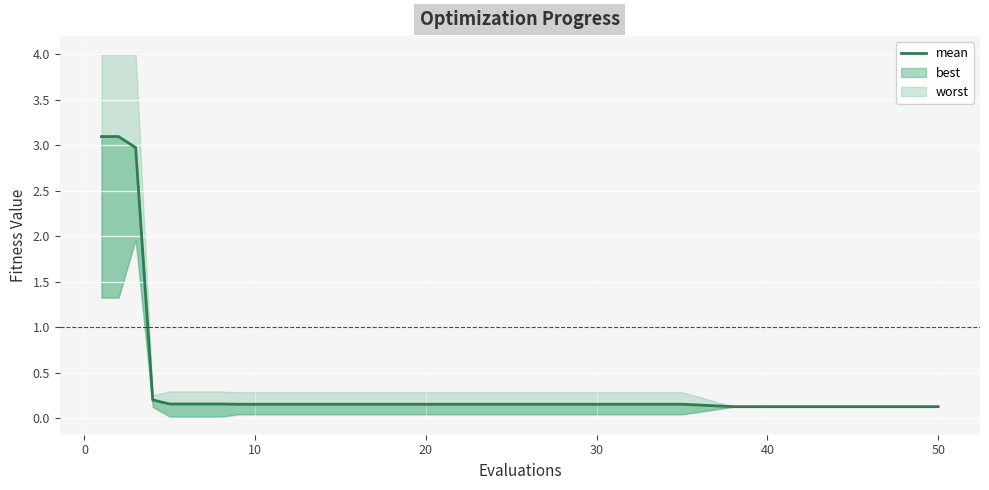

How many lines are shown in the chart?

1